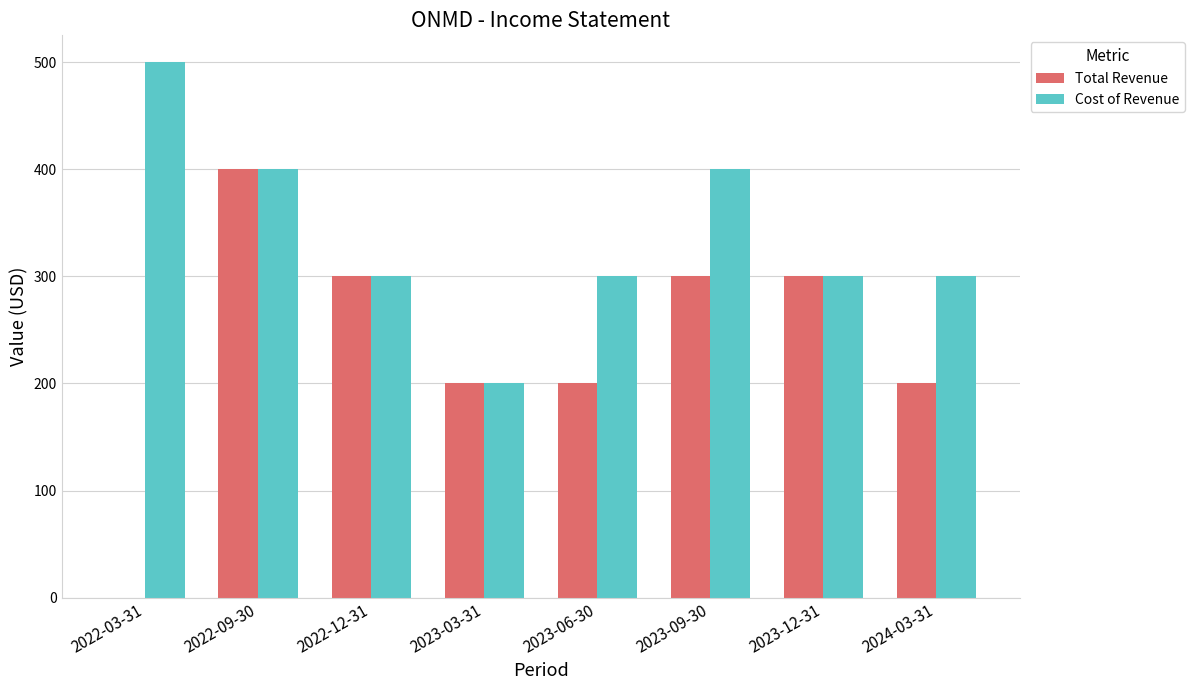

Which series changed the most between 2023-06-30 and 2023-12-31?

Total Revenue